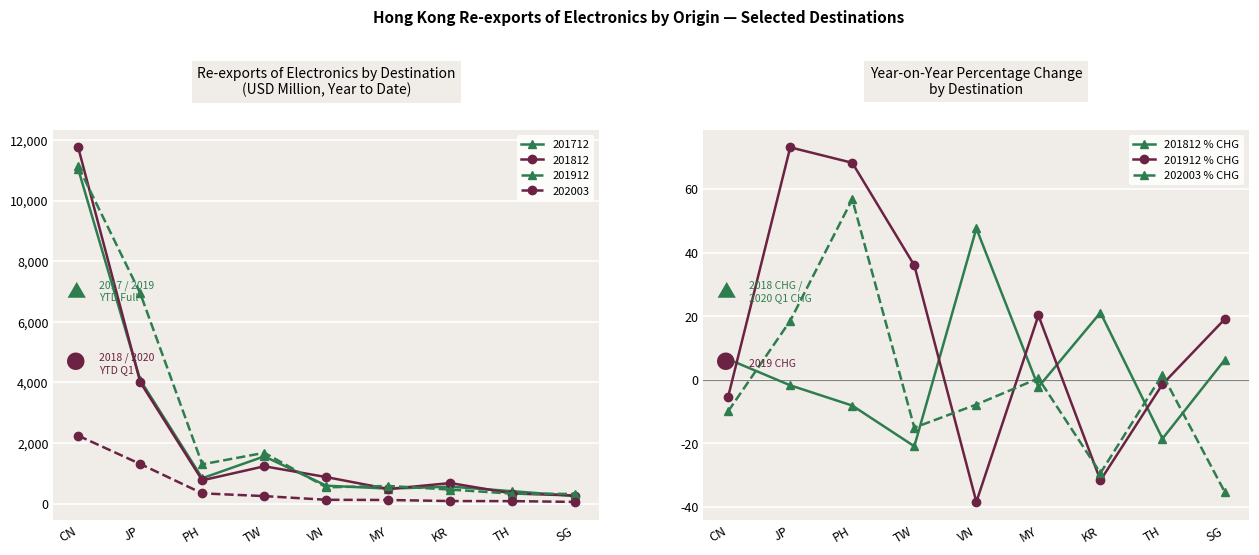

Reading left to right, extract all data points from this chart.

201812 % CHG: CN=6.5	JP=-1.8	PH=-8.1	TW=-20.9	VN=47.6	MY=-2.3	KR=21.1	TH=-18.5	SG=6.2
201912 % CHG: CN=-5.3	JP=73.1	PH=68.3	TW=36.0	VN=-38.4	MY=20.2	KR=-31.6	TH=-1.4	SG=19.0
202003 % CHG: CN=-9.9	JP=18.6	PH=56.8	TW=-15.1	VN=-7.8	MY=0.4	KR=-29.4	TH=1.6	SG=-35.2